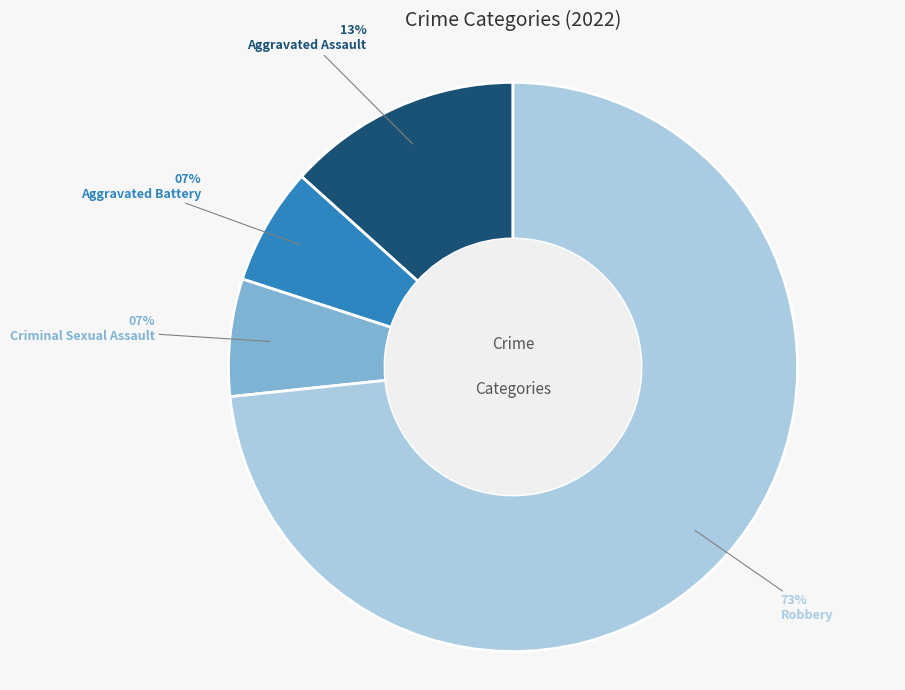

Which slice is the largest?

Robbery